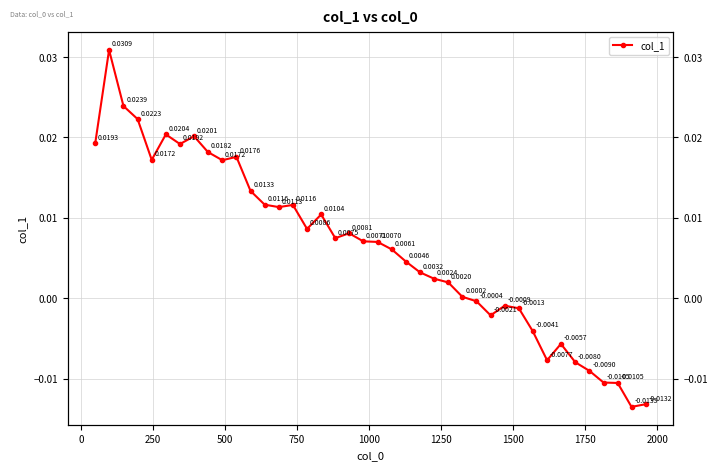

Is it true that the value at 11 is 0.0?

False